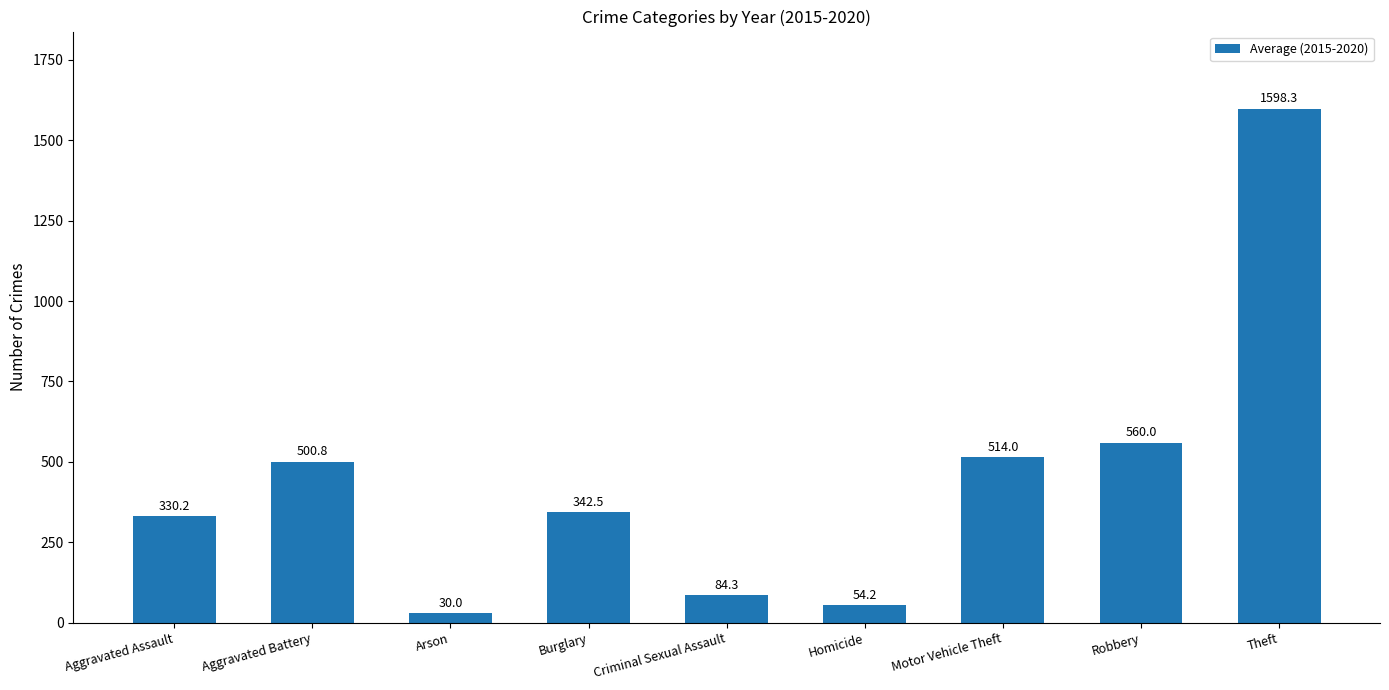

How many categories are shown in the chart?

9